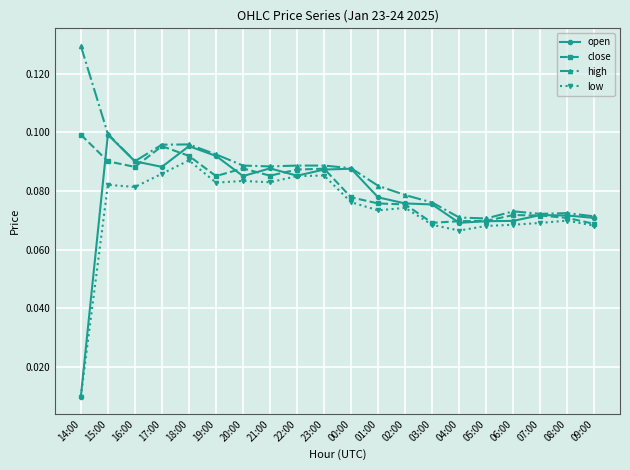

Between 22:00 and 02:00, which series saw the biggest shift?

close